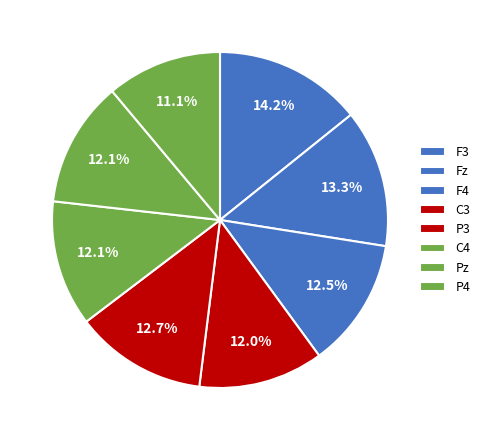

Rank the categories by value from highest to lowest.

F3, Fz, P3, F4, C4, Pz, C3, P4